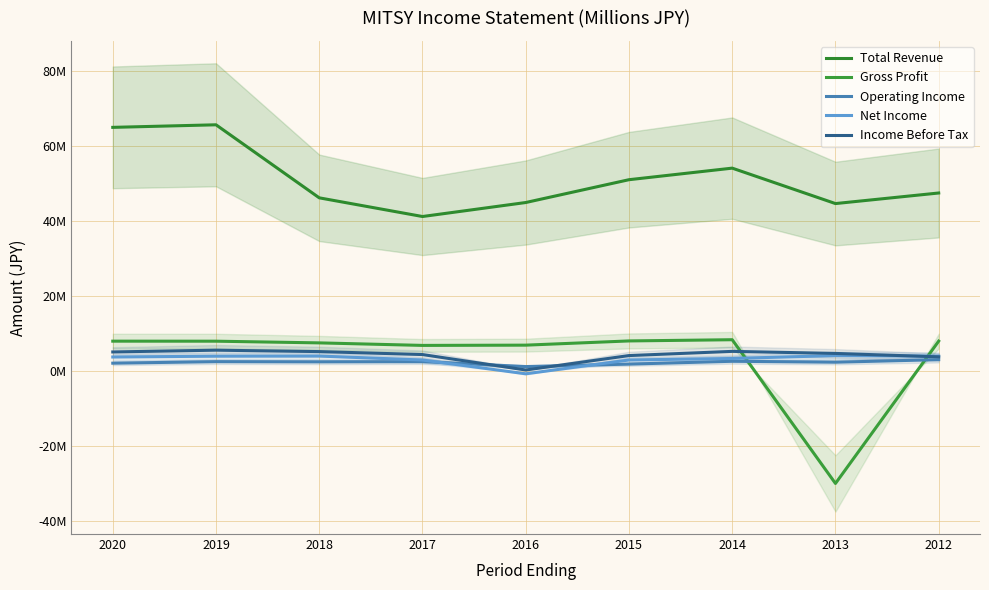

Reading left to right, list all the values displayed in this chart.

Total Revenue: 64994700	65679000	46181900	41195900	44931500	51022500	54109300	44651200	47474500
Gross Profit: 7924200	7915100	7464300	6790100	6859300	7984700	8308200	-30060900	7939600
Operating Income: 2046800	2452400	2403600	2458600	1142600	1796100	2556200	2310000	2984300
Net Income: 3695900	3910200	3950400	2889900	-787400	2893300	3304900	4079600	3927900
Income Before Tax: 5044000	5516200	5139000	4349900	229700	4076400	5196900	4649200	3735400